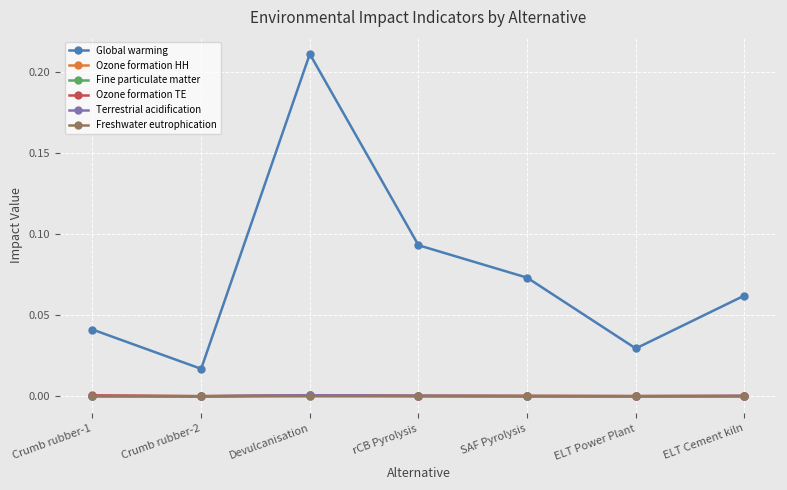

At which category is the sum across all series the highest?

Devulcanisation